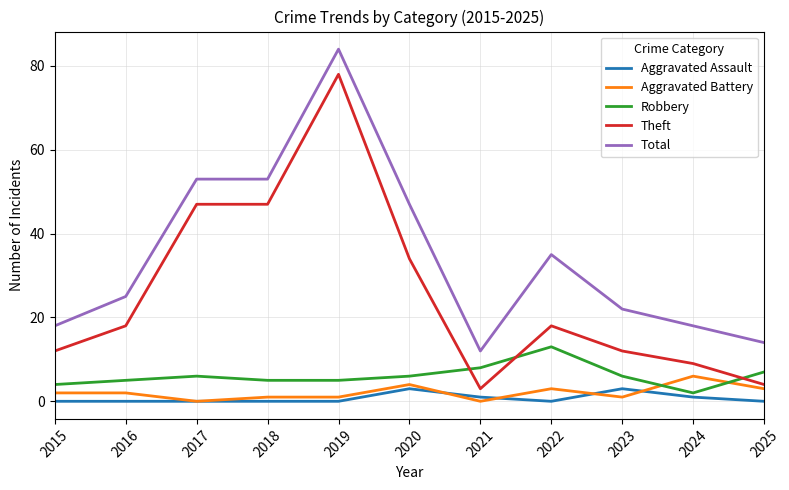

What are all the series names shown in the legend?

Aggravated Assault, Aggravated Battery, Robbery, Theft, Total